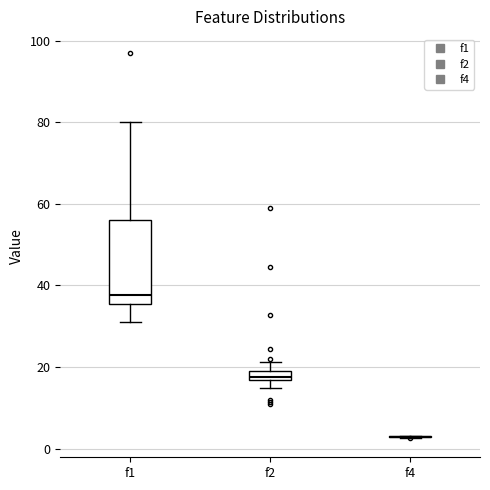

Where is the upper edge of the box for f1 on the y-axis? The values are not printed on the chart, so give them approximately, as read against the axis.

56